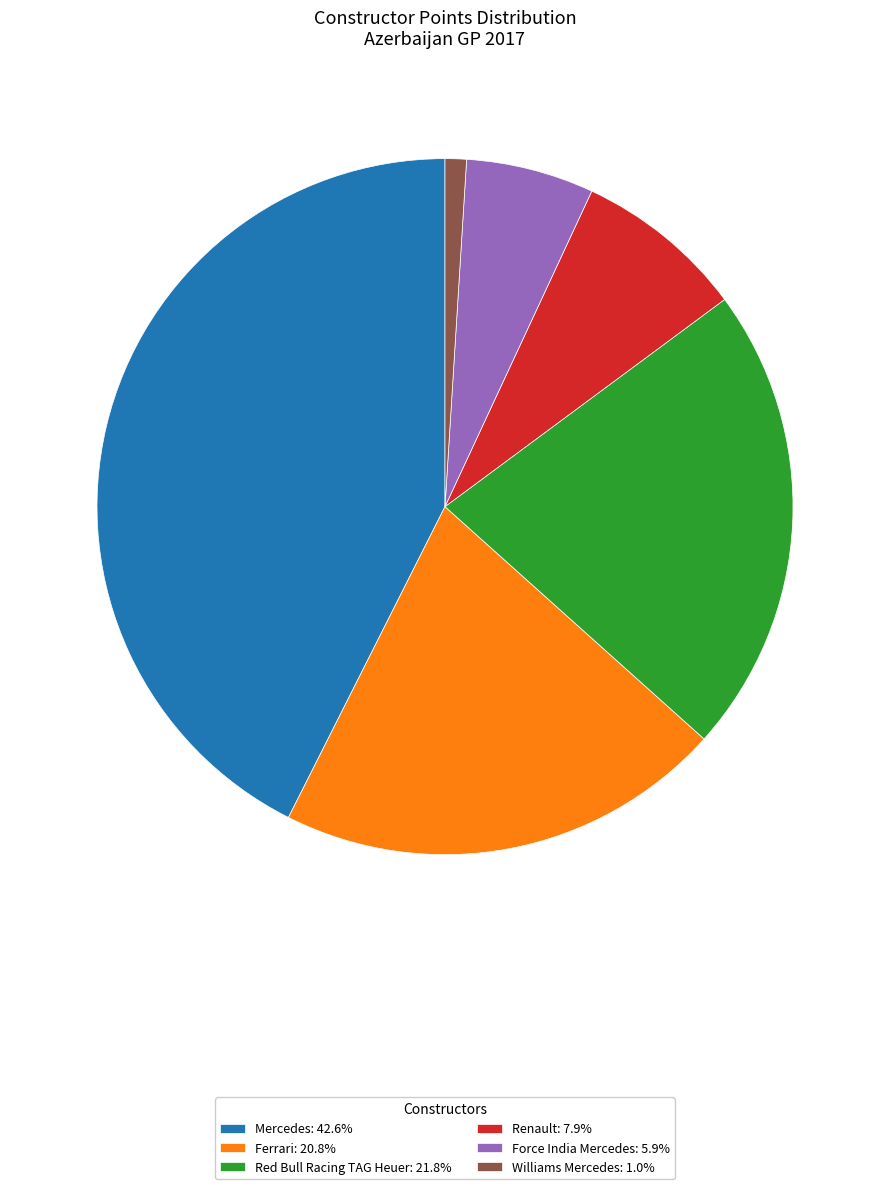

Approximately how many times larger is the value at Mercedes: 42.6% compared to Renault: 7.9%?

5.4